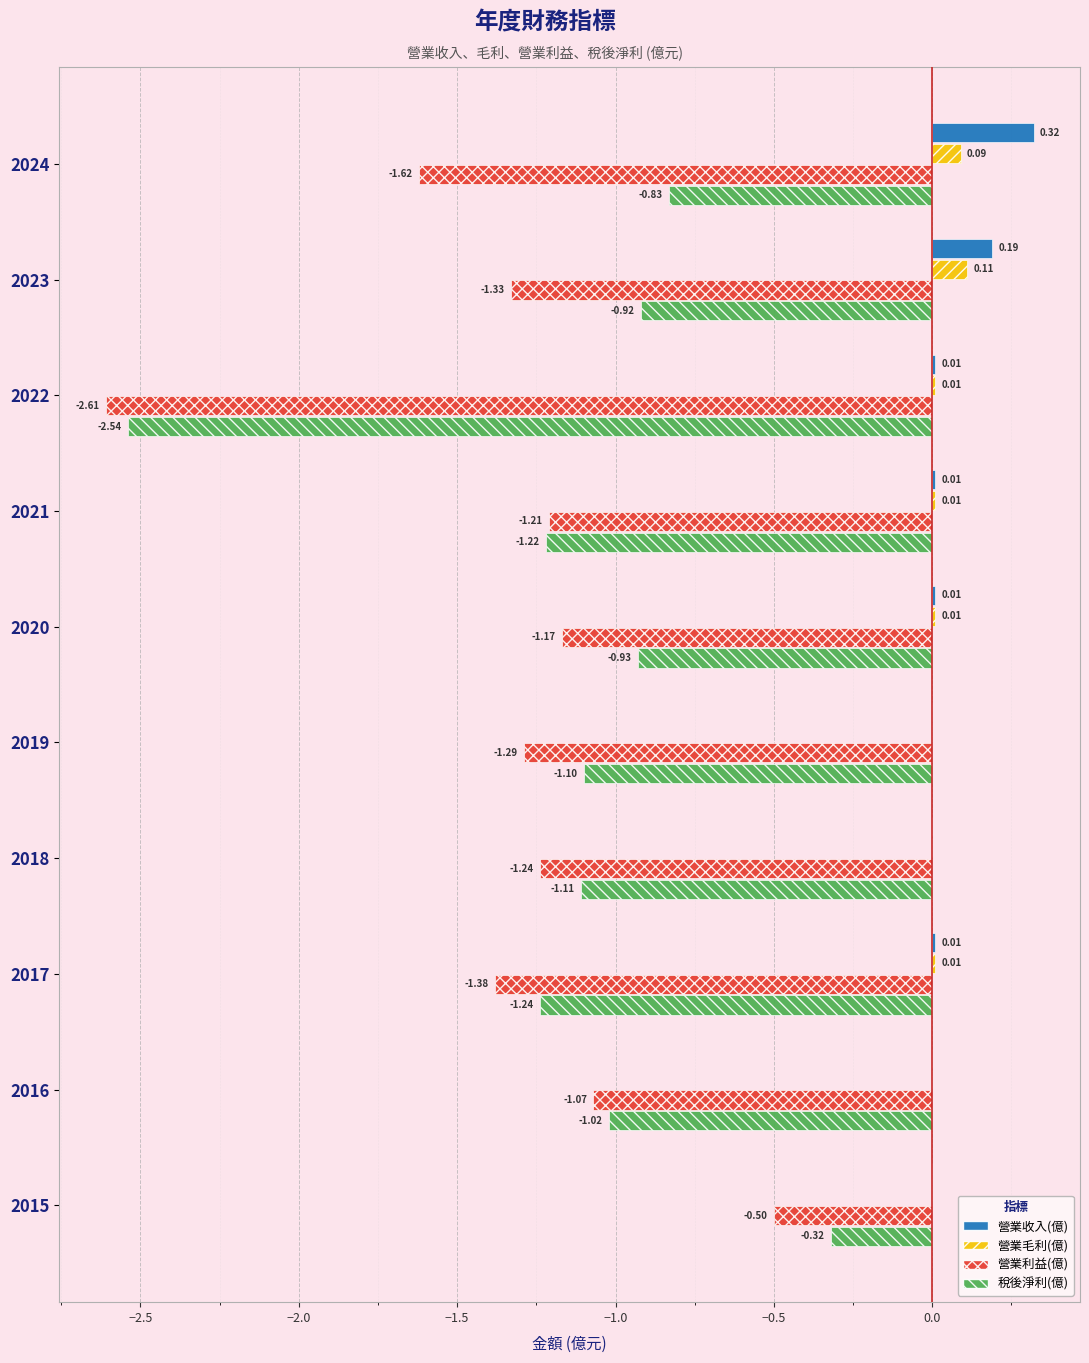

At which category is the sum across all series the highest?

2015